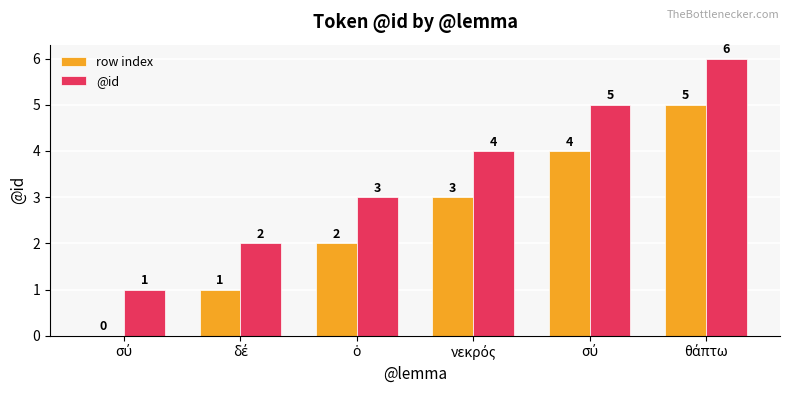

Reading right to left, list all the values displayed in this chart.

row index: θάπτω=5	σύ=4	νεκρός=3	ὁ=2	δέ=1	σύ=0
@id: θάπτω=6	σύ=5	νεκρός=4	ὁ=3	δέ=2	σύ=1